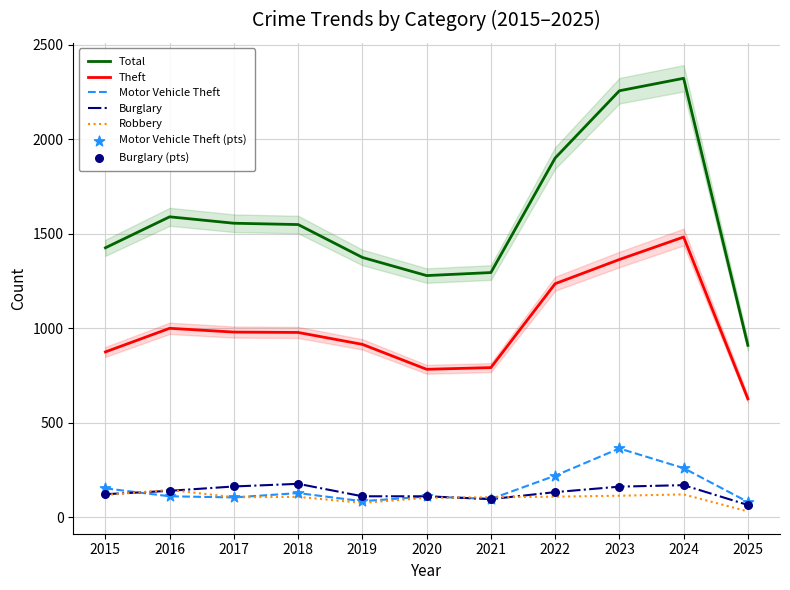

Which series contains the highest Y value?

Total